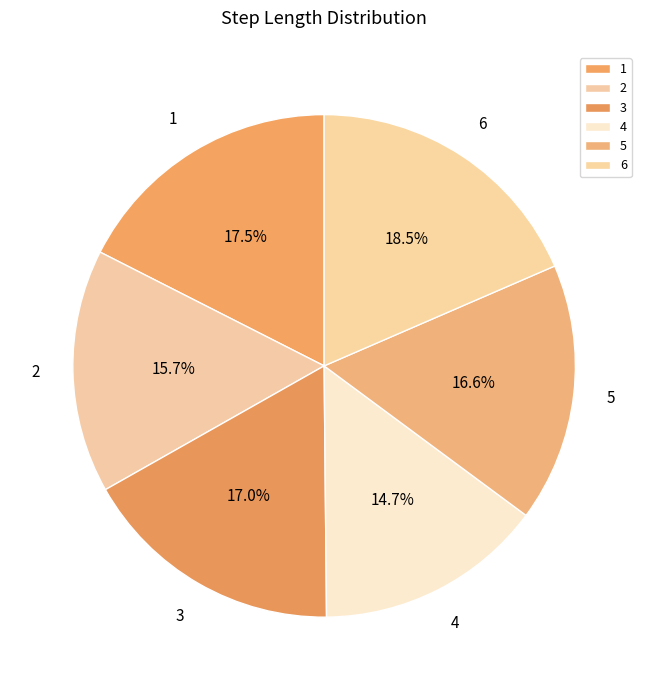

To the nearest percent, what percentage of the pie is 4?

15%